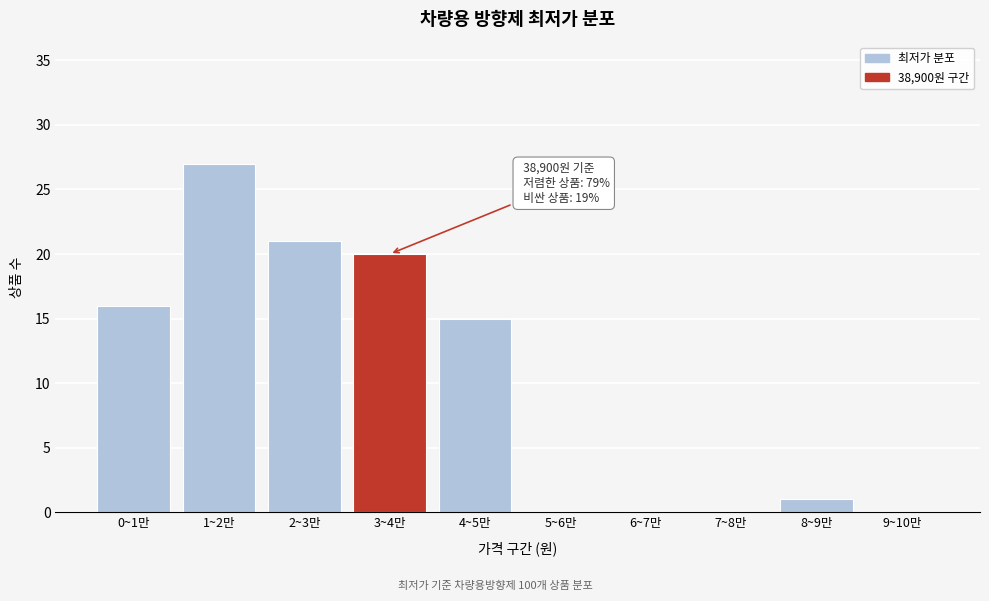

Reading left to right, extract all data points from this chart.

0~1만=16	1~2만=27	2~3만=21	3~4만=20	4~5만=15	5~6만=0	6~7만=0	7~8만=0	8~9만=1	9~10만=0